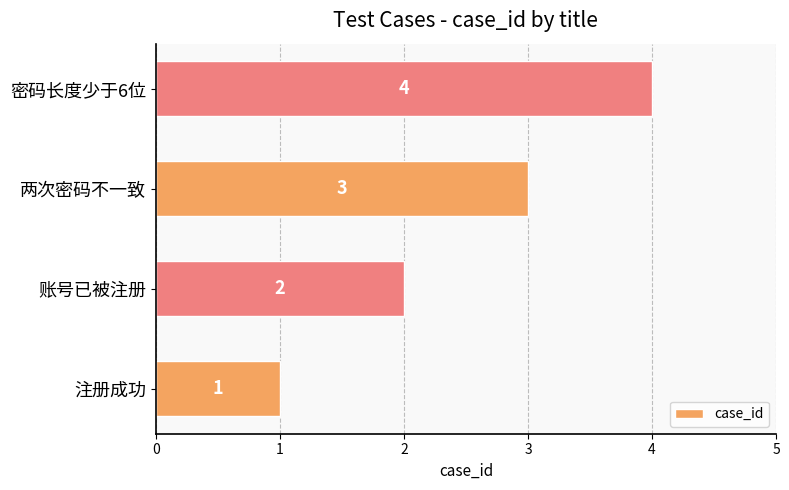

What is the minimum value shown in the chart?

1